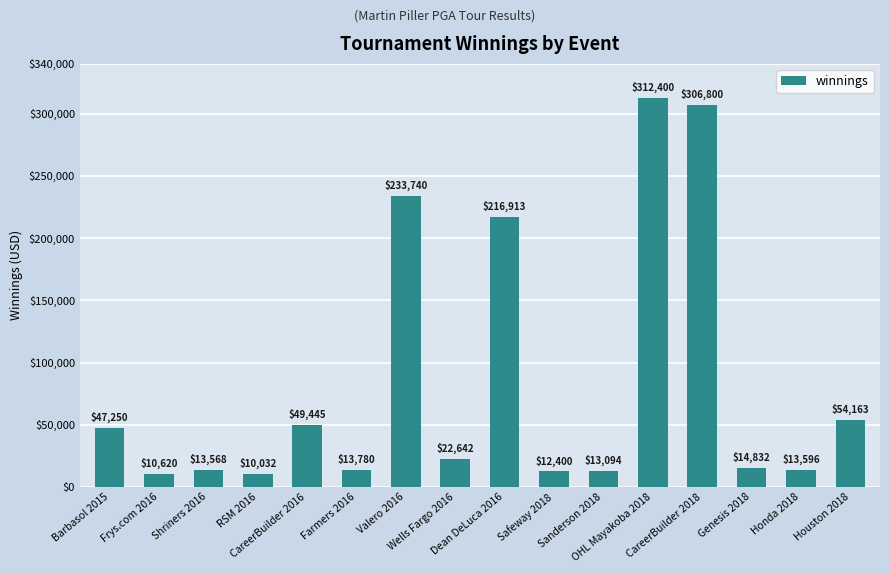

What is the sum of all values?

1345275